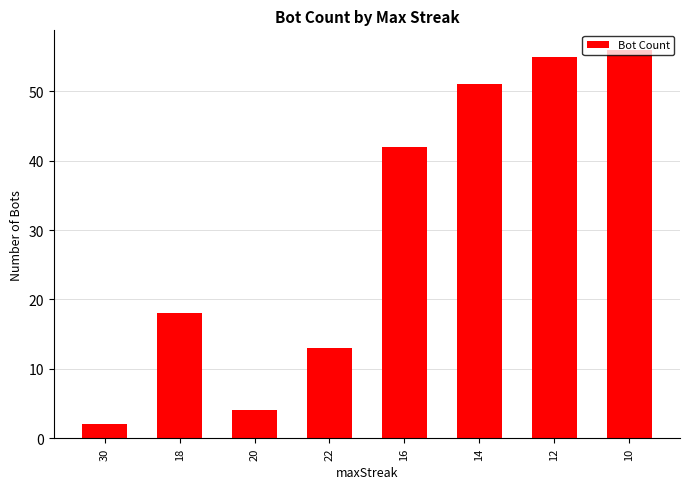

What is the change in value from 22 to 12?

+42